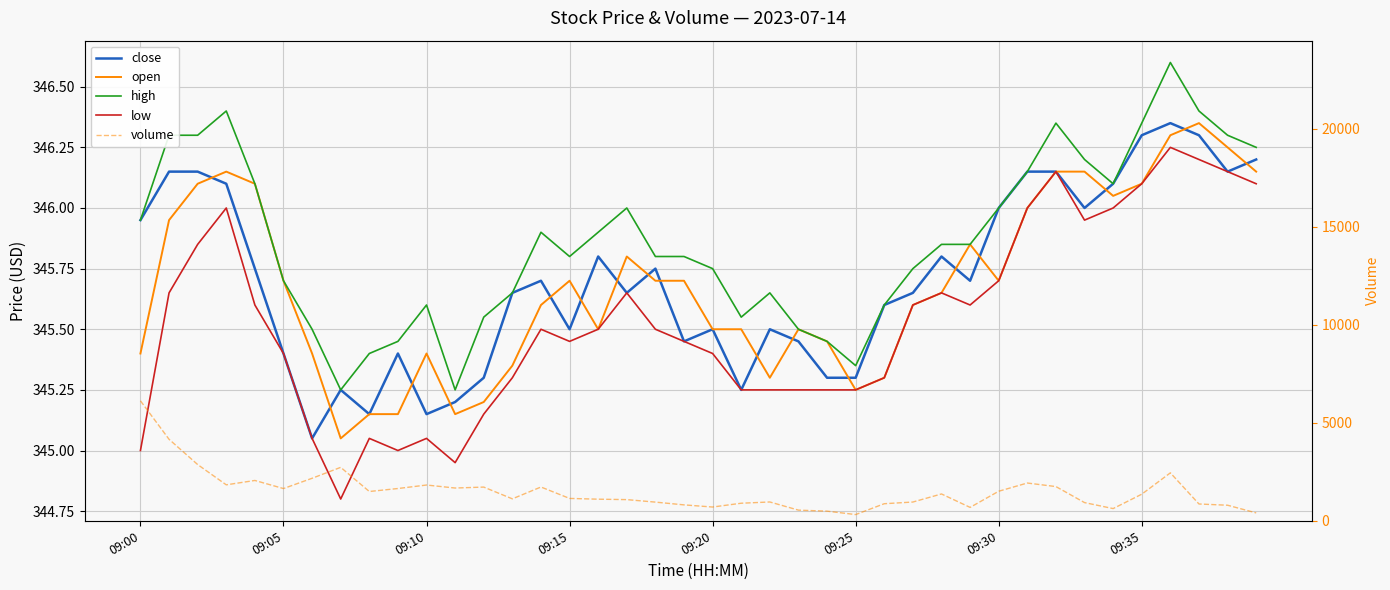

At which category is the sum across all series the highest?

09:00